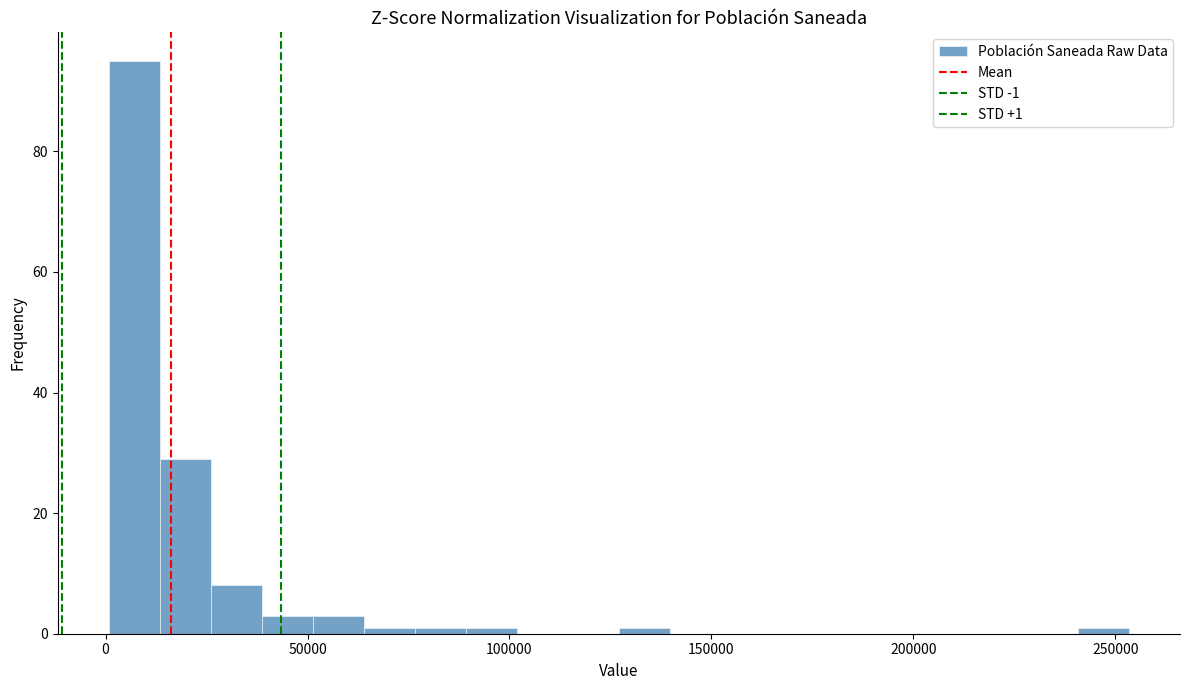

Read against the x-axis, roughly where is the centre of the tallest bar?

5000